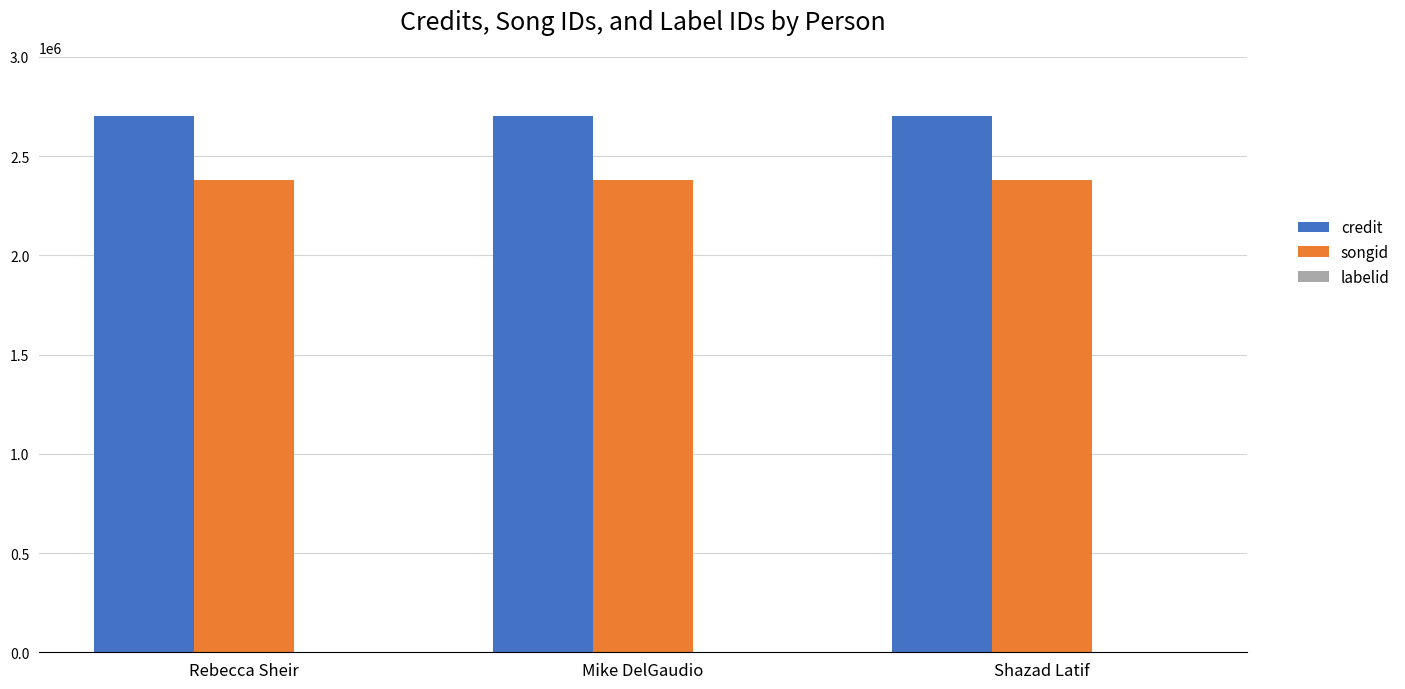

Is the value of credit at Shazad Latif greater than the value of songid at Mike DelGaudio?

Yes